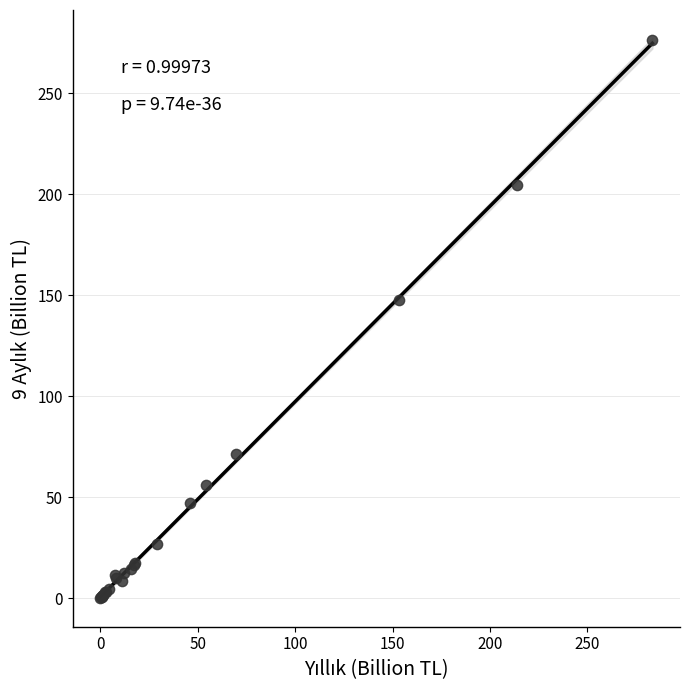

What Y value in the scatter plot is closest to 138?

147.5